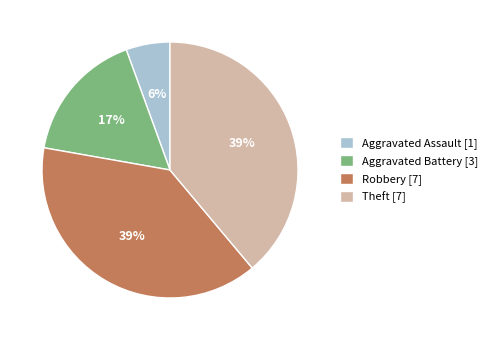

Combined, do Robbery [7] and Theft [7] account for over 50%?

Yes